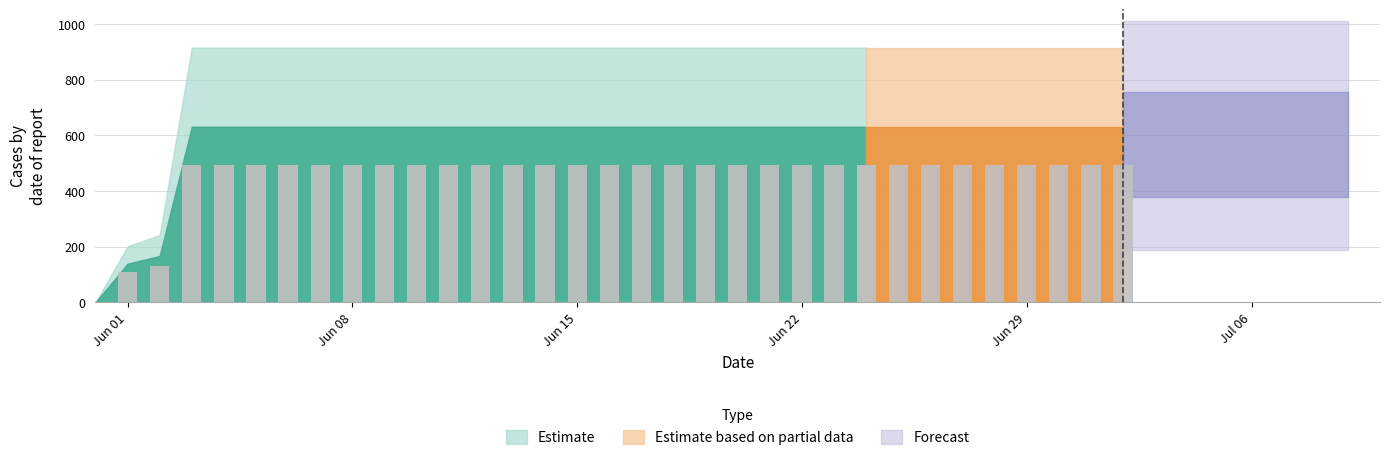

Reading right to left, transcribe all the data shown in this chart.

2020-07-09=631	2020-07-08=631	2020-07-07=631	2020-07-06=631	2020-07-05=631	2020-07-04=631	2020-07-03=631	2020-07-02=631	2020-07-01=631	2020-06-30=631	2020-06-29=631	2020-06-28=631	2020-06-27=631	2020-06-26=631	2020-06-25=631	2020-06-24=631	2020-06-23=631	2020-06-22=631	2020-06-21=631	2020-06-20=631	2020-06-19=631	2020-06-18=631	2020-06-17=631	2020-06-16=631	2020-06-15=631	2020-06-14=631	2020-06-13=631	2020-06-12=631	2020-06-11=631	2020-06-10=631	2020-06-09=631	2020-06-08=631	2020-06-07=631	2020-06-06=631	2020-06-05=631	2020-06-04=631	2020-06-03=631	2020-06-02=167	2020-06-01=139	2020-05-31=0